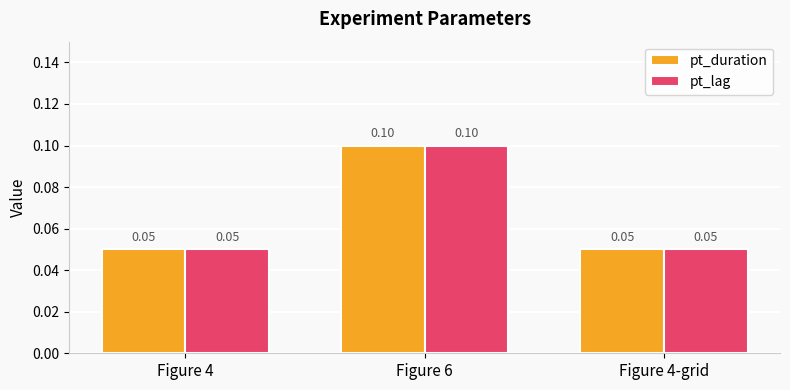

At how many categories does at least one series exceed 0?

3